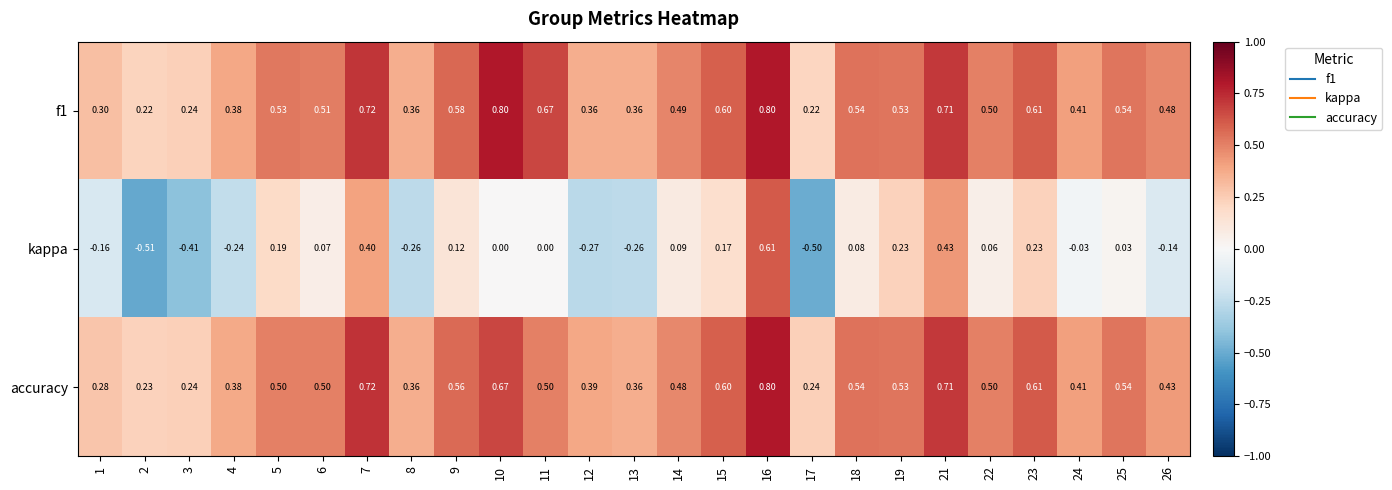

Which series has the widest spread of values?

kappa